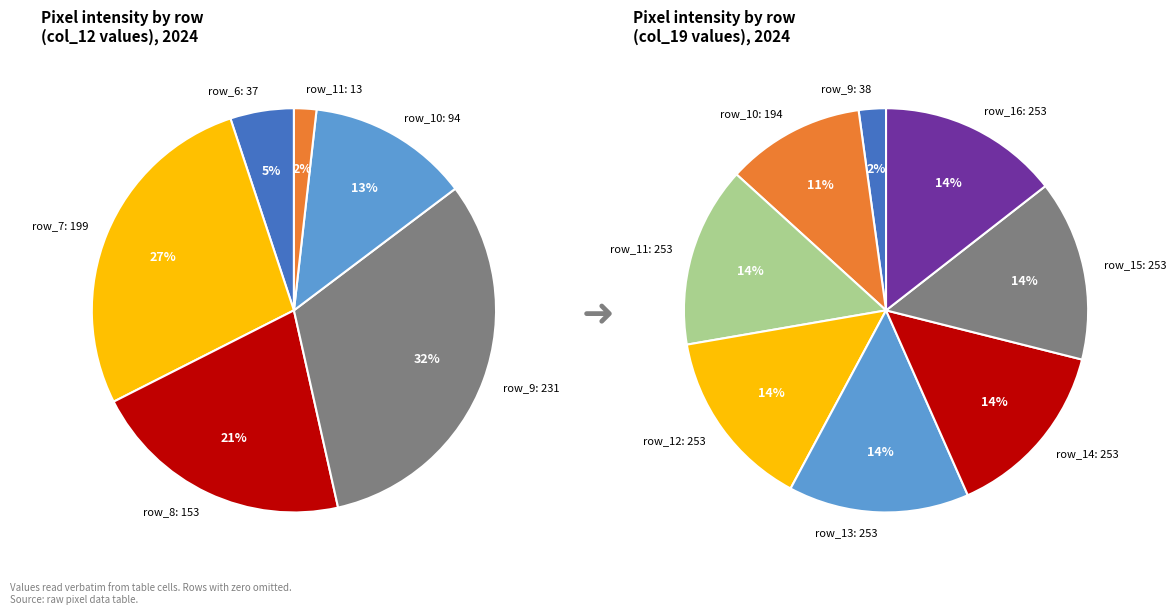

Count the number of slices in the pie.

8